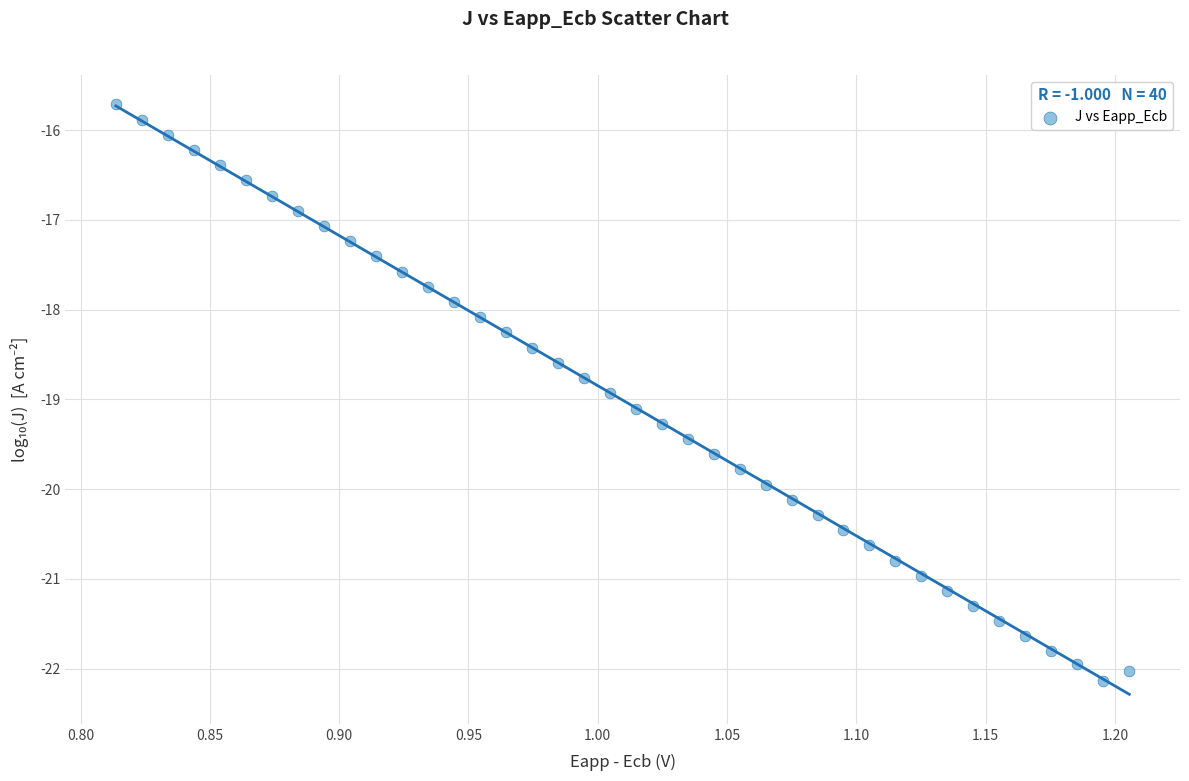

What is the range of X values (max minus min)?

0.4